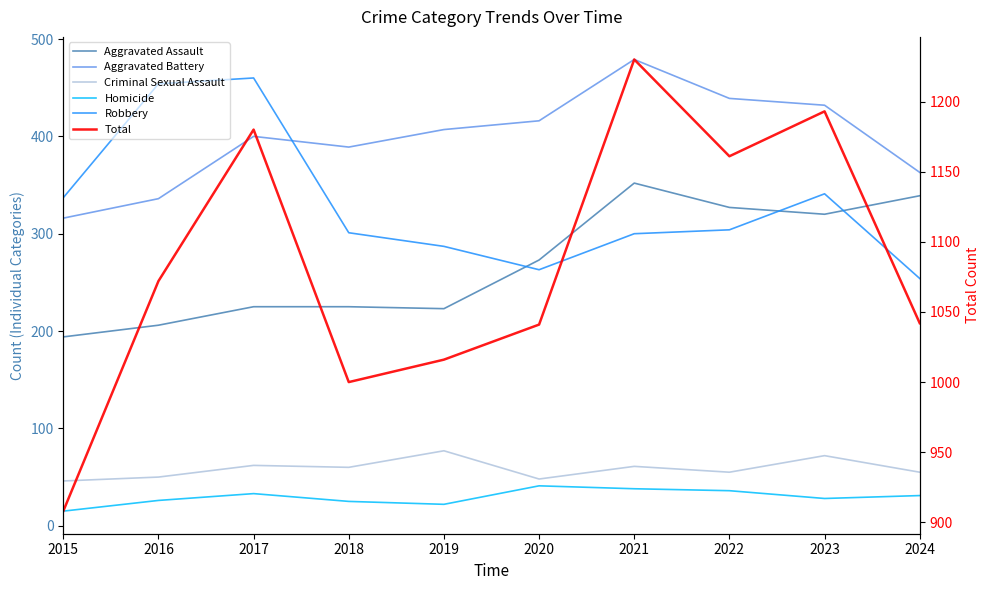

At which category does Aggravated Battery reach its first local peak?

2017